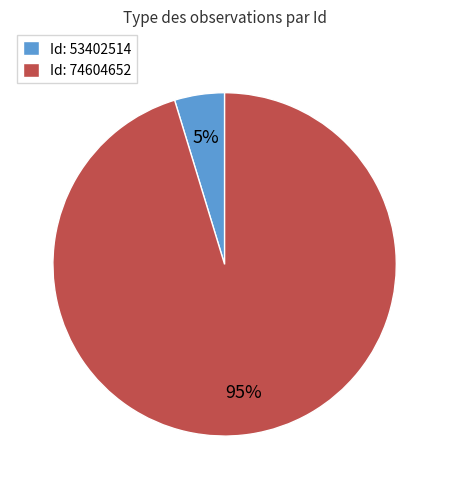

Which slice is the smallest?

Id: 53402514